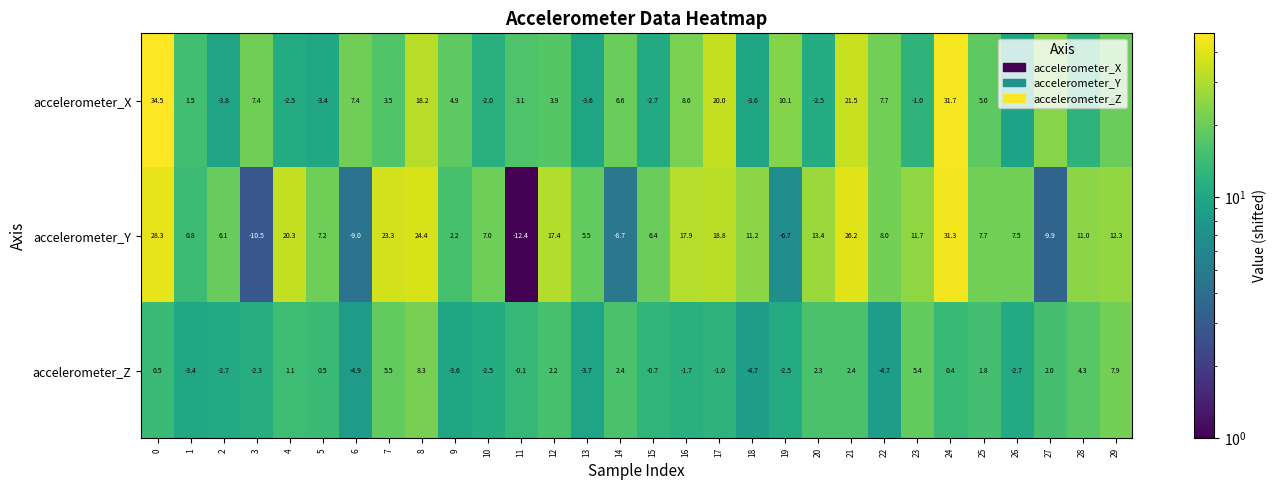

What is the difference between the accelerometer_Y values at 7 and 27?

33.2